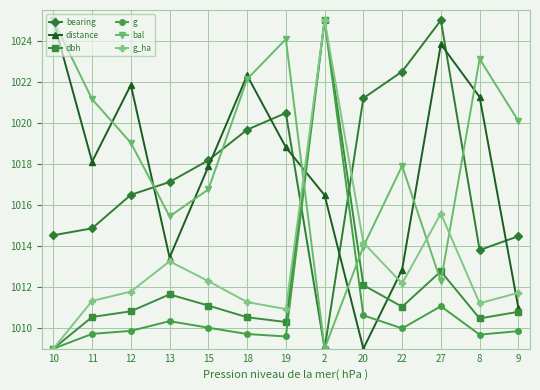

What is the average value of the bearing series?

1017.5